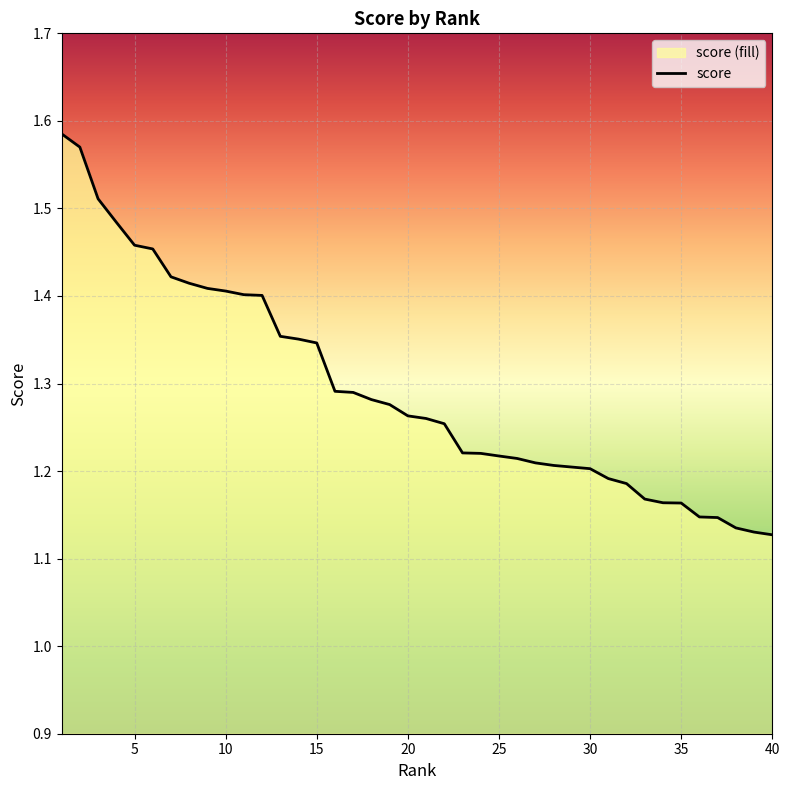

The chart shows a value of 1.8 at 40. True or false?

False